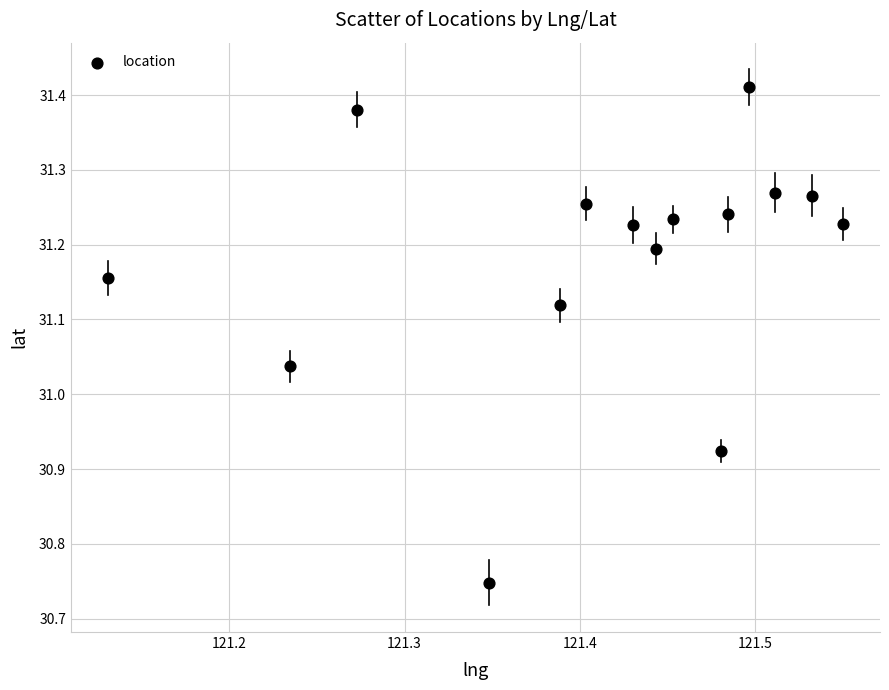

What is the range of Y values (max minus min)?

0.7